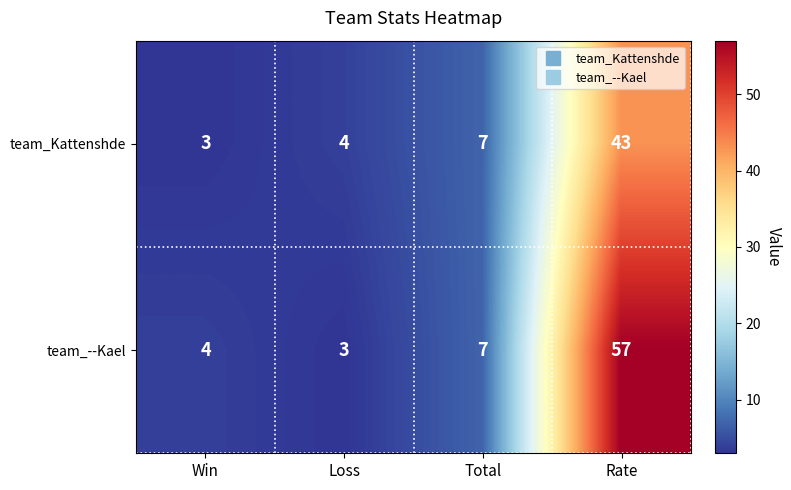

How many series are shown in this chart?

2